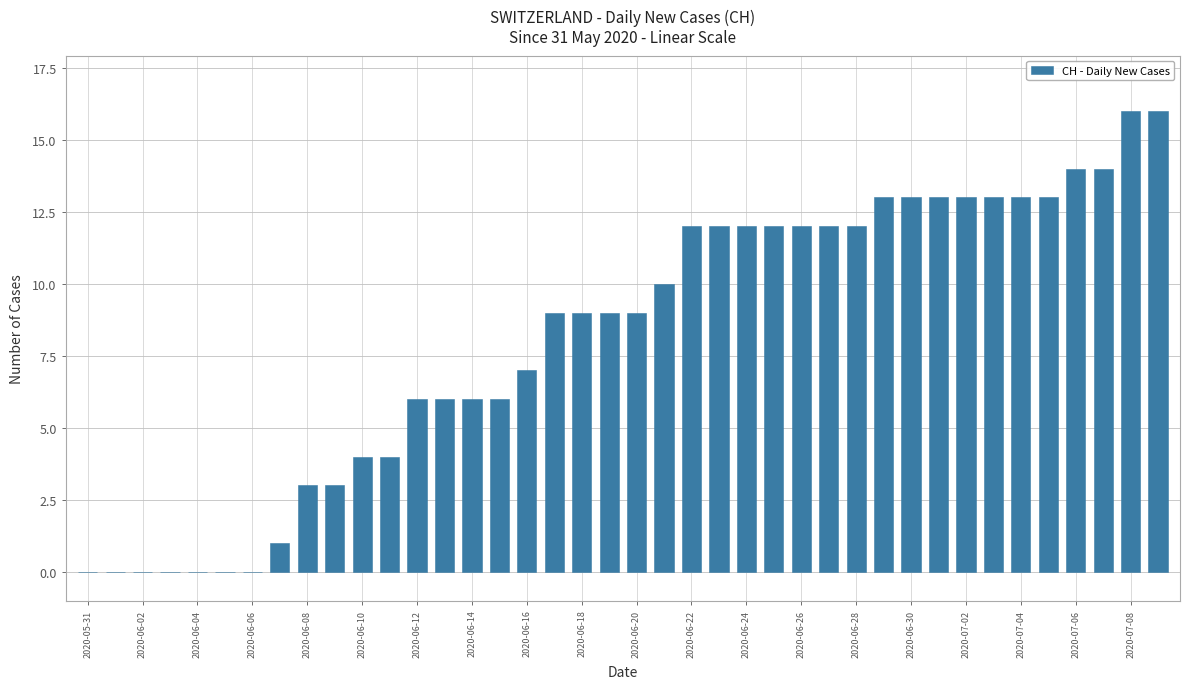

What is the greatest value displayed?

16